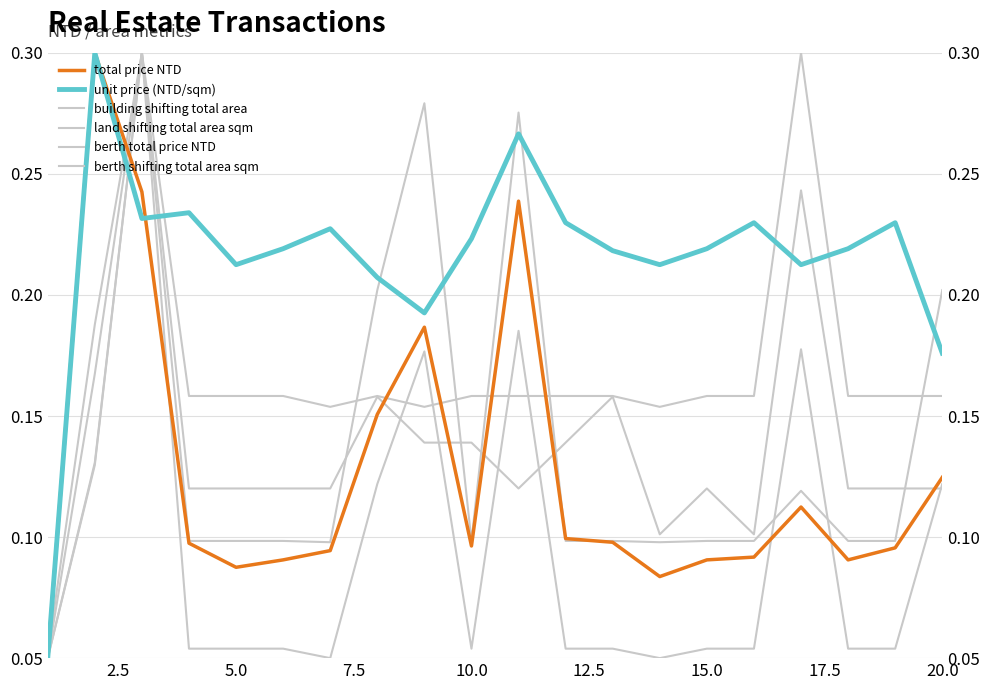

Rank the series at 17.5 from highest to lowest value.

unit price (NTD/sqm), land shifting total area sqm, berth shifting total area sqm, berth total price NTD, total price NTD, building shifting total area